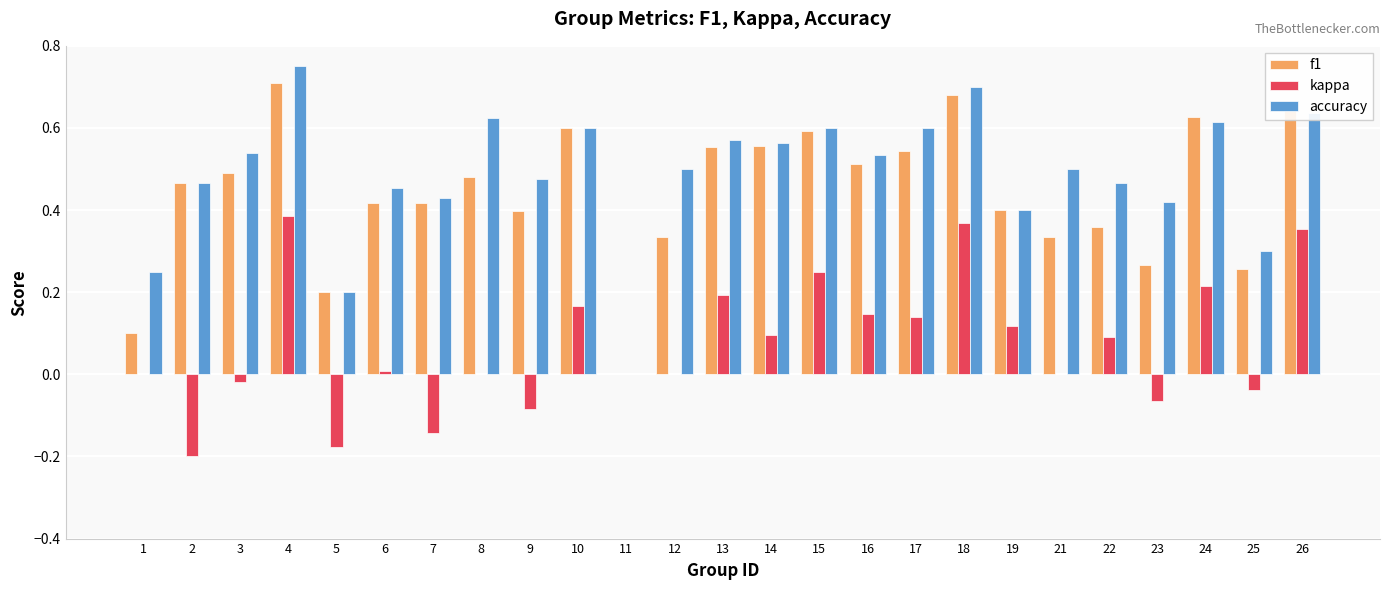

The kappa series shows -0.2 at 5. True or false?

True